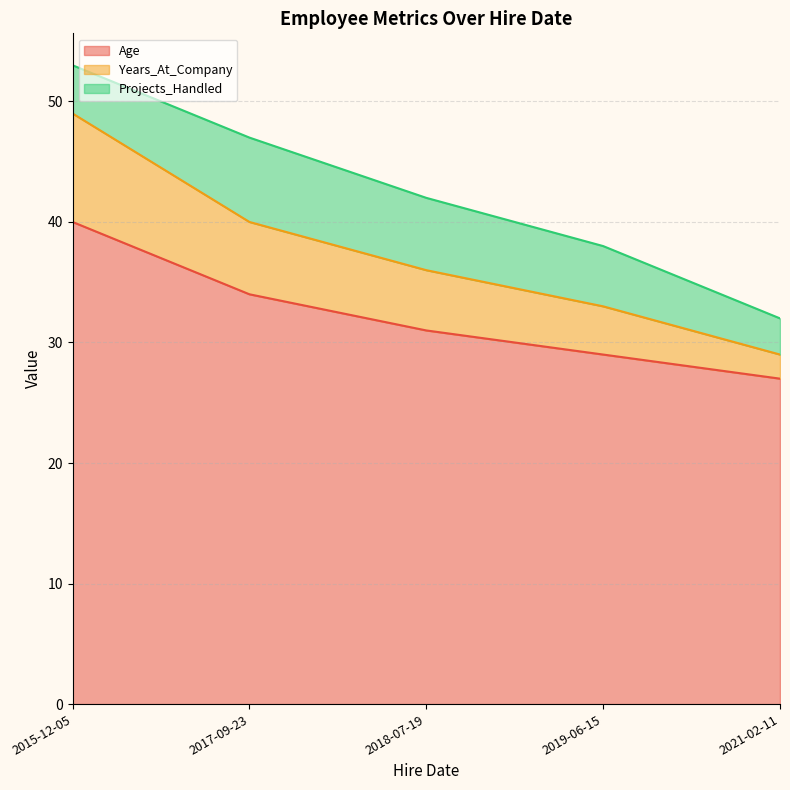

Between 2017-09-23 and 2015-12-05, which series saw the biggest shift?

Age